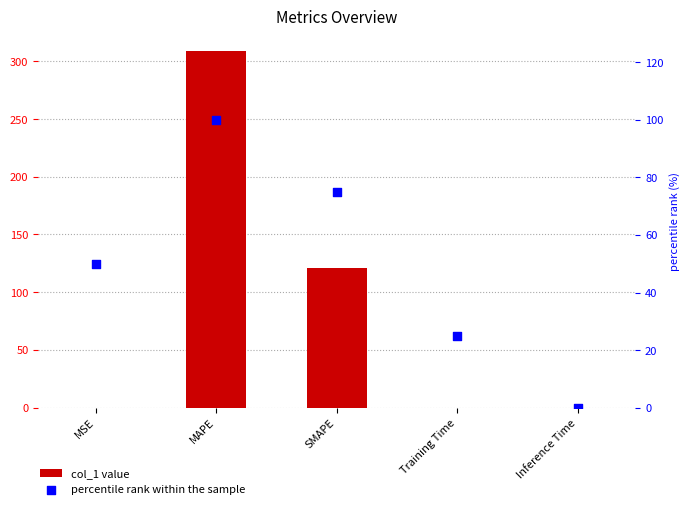

At which category is the sum across all series the highest?

MAPE